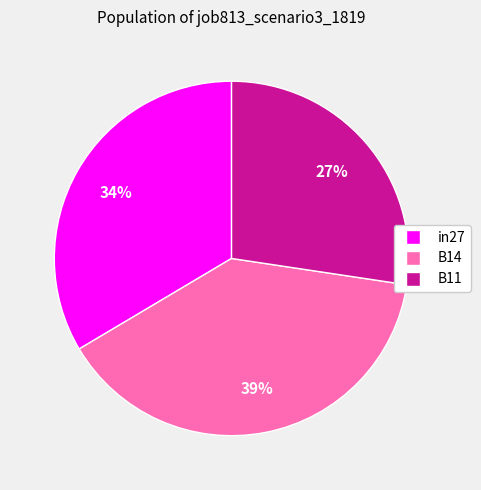

To the nearest percent, what is the combined percentage of B11 and in27?

61%